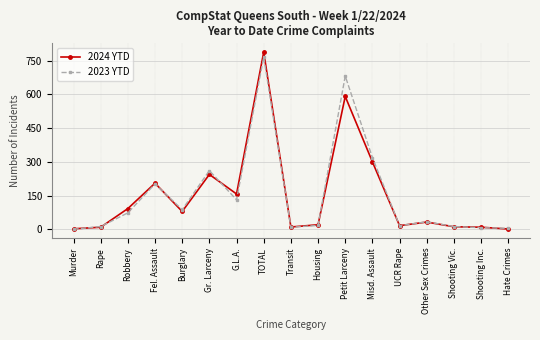

How many lines are shown in the chart?

2